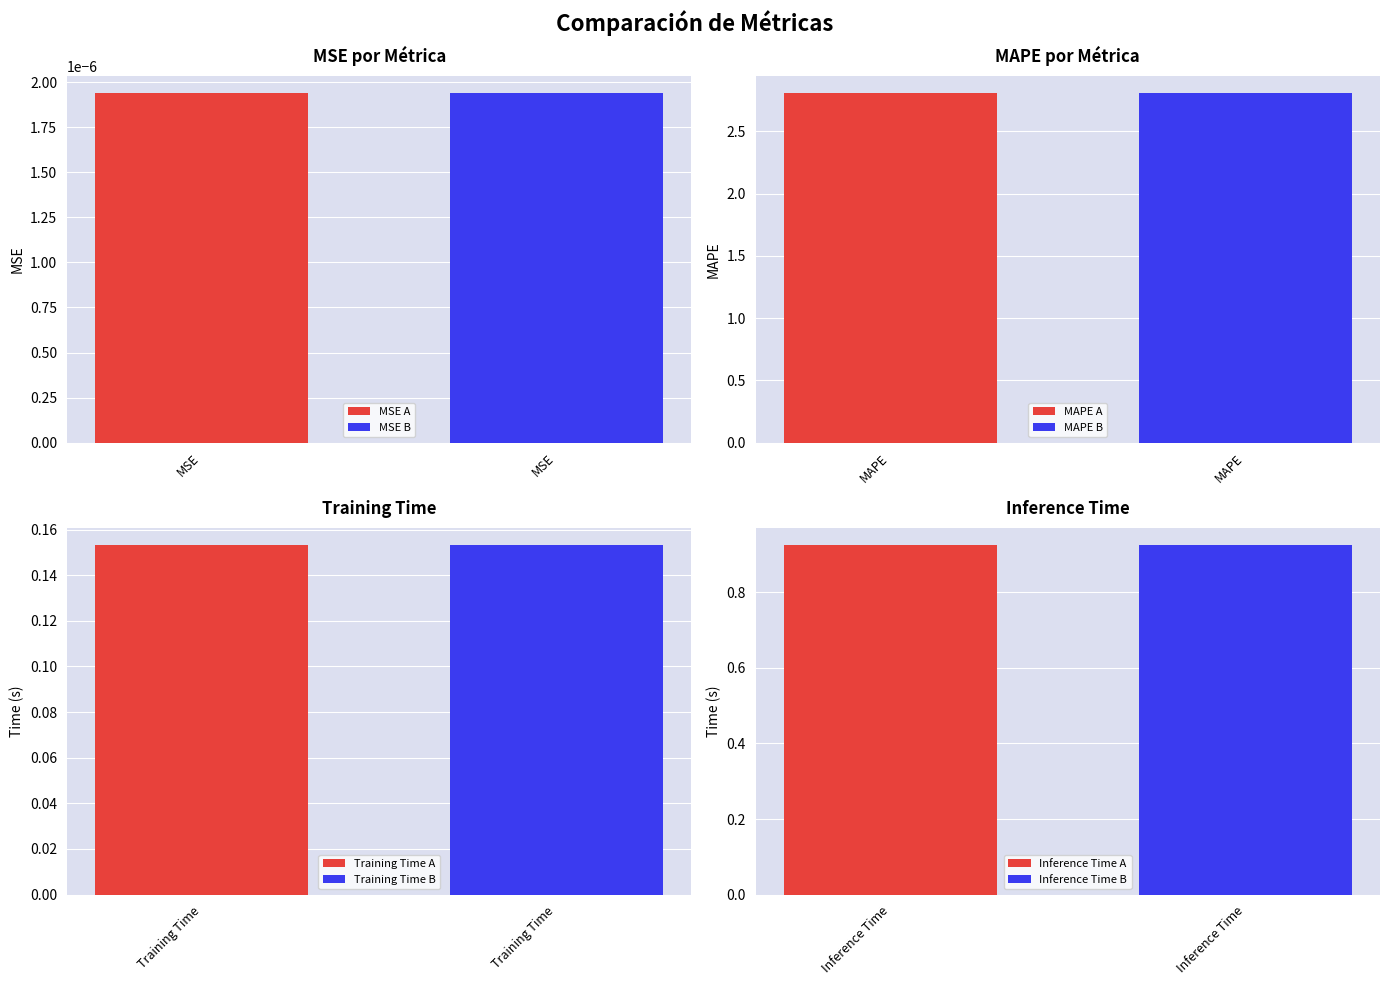

True or false: the data shows 2.8 at MAPE.

True